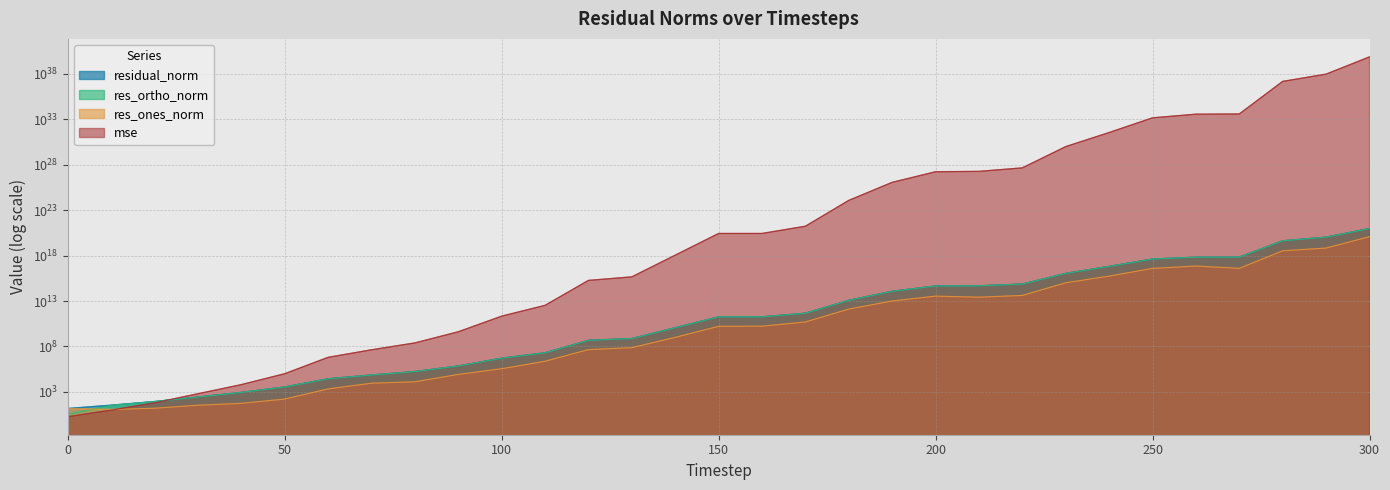

What is the value of the residual_norm point at the 7th from the left?

27964.7